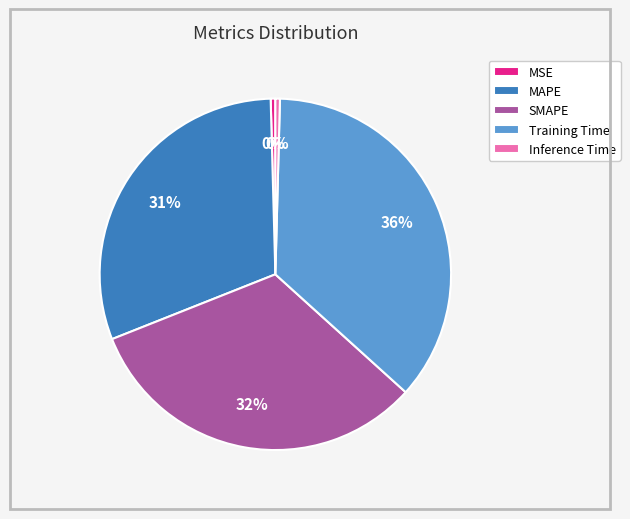

Is SMAPE the majority of the pie?

No